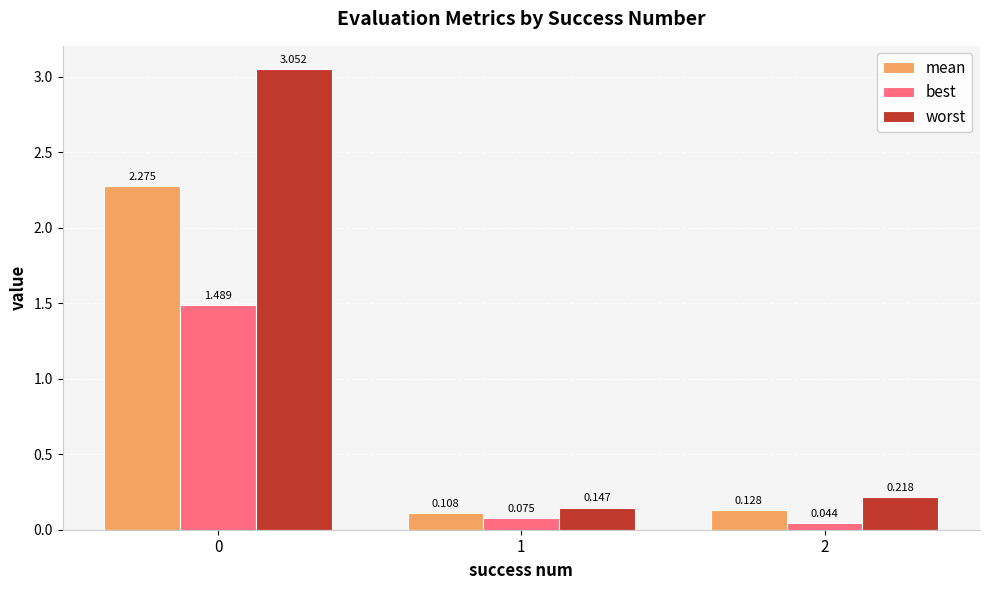

Which series has the largest range (max minus min)?

worst